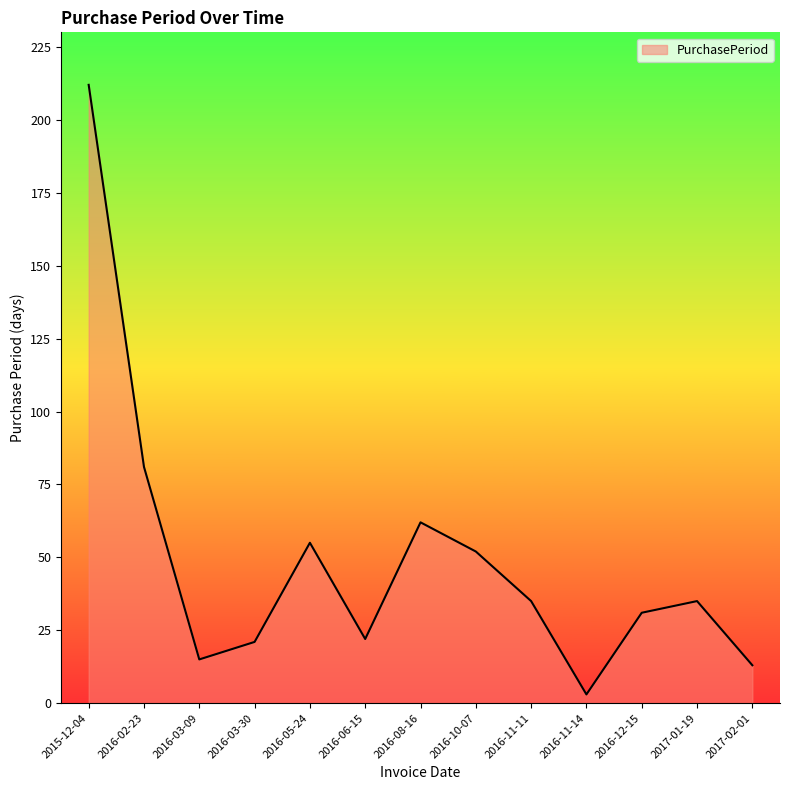

Reading left to right, list all the values displayed in this chart.

2015-12-04=212	2016-02-23=81	2016-03-09=15	2016-03-30=21	2016-05-24=55	2016-06-15=22	2016-08-16=62	2016-10-07=52	2016-11-11=35	2016-11-14=3	2016-12-15=31	2017-01-19=35	2017-02-01=13